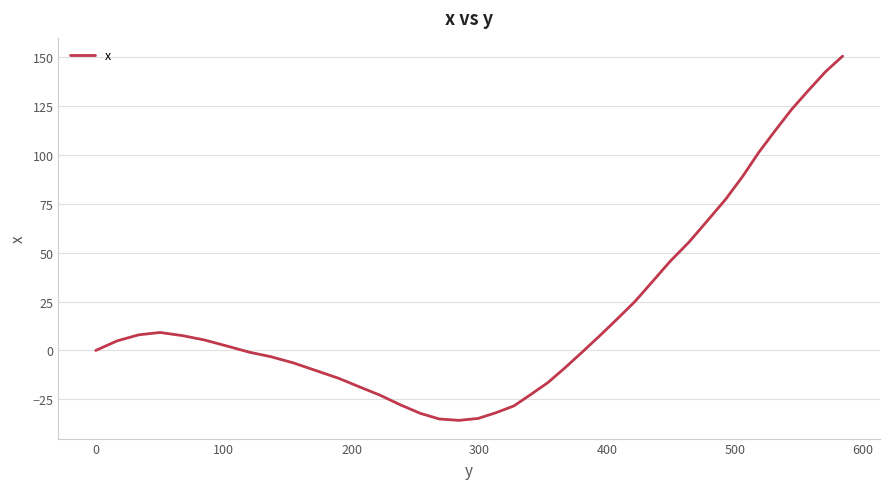

What is the greatest value displayed?

150.7